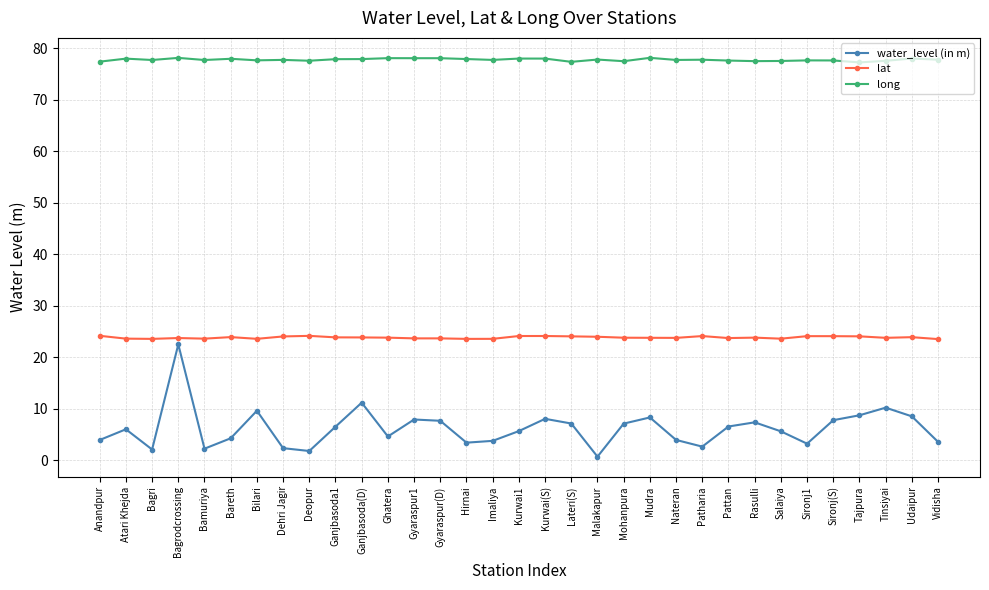

True or false: long and lat cross at least once.

False